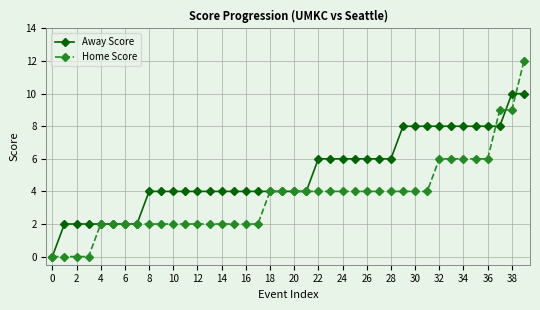

Which series has the largest total across all categories?

Away Score